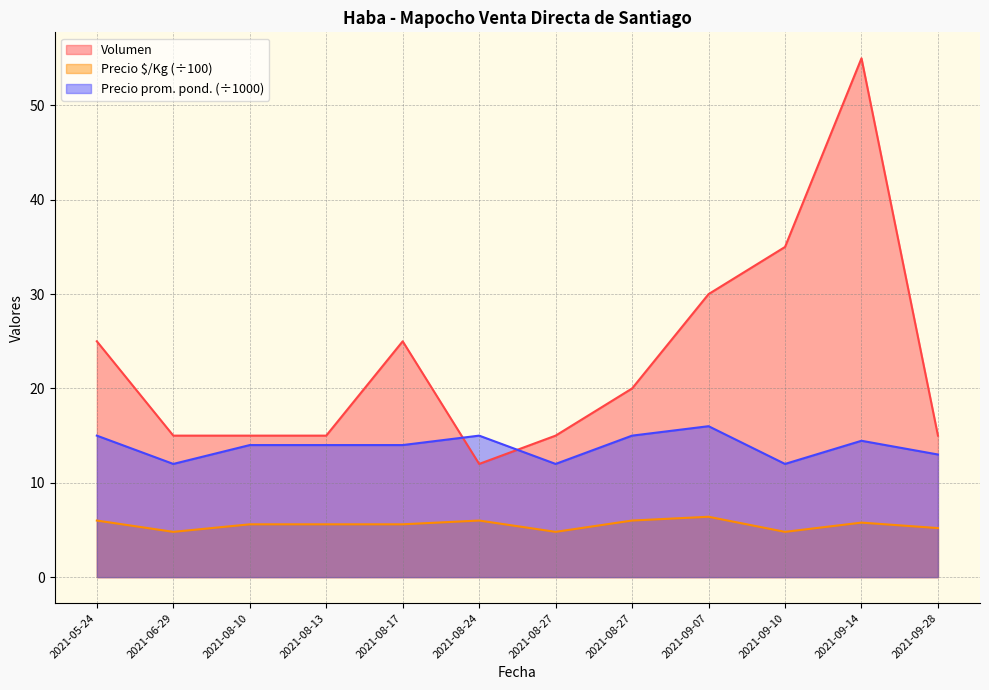

What is the minimum value for Volumen?

12.0